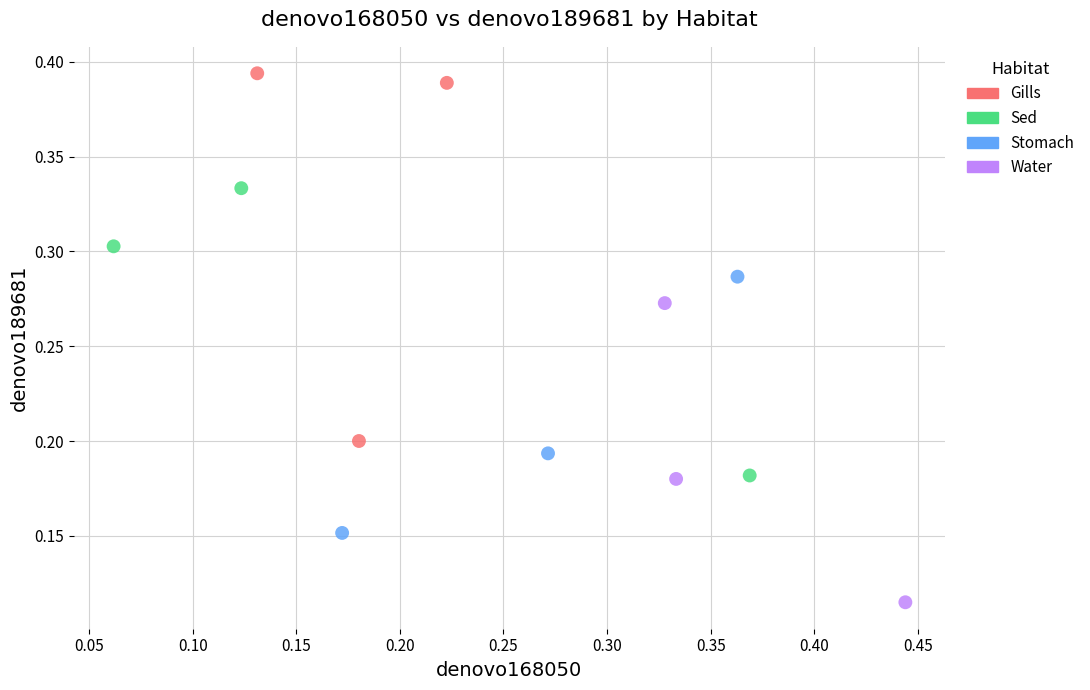

What are all the series names shown in the legend?

Gills, Sed, Stomach, Water